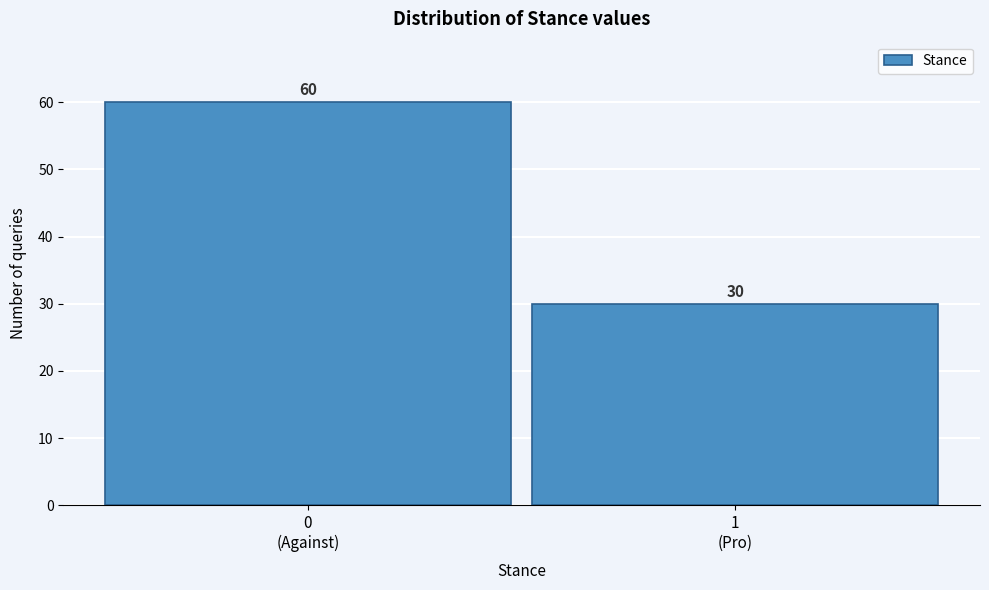

Reading right to left, what are all the values shown in this chart?

30	60